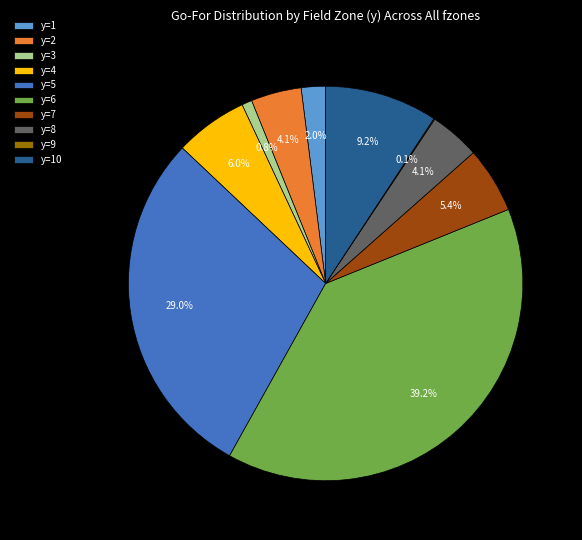

How much of the chart is everything except y=6?

60.8%